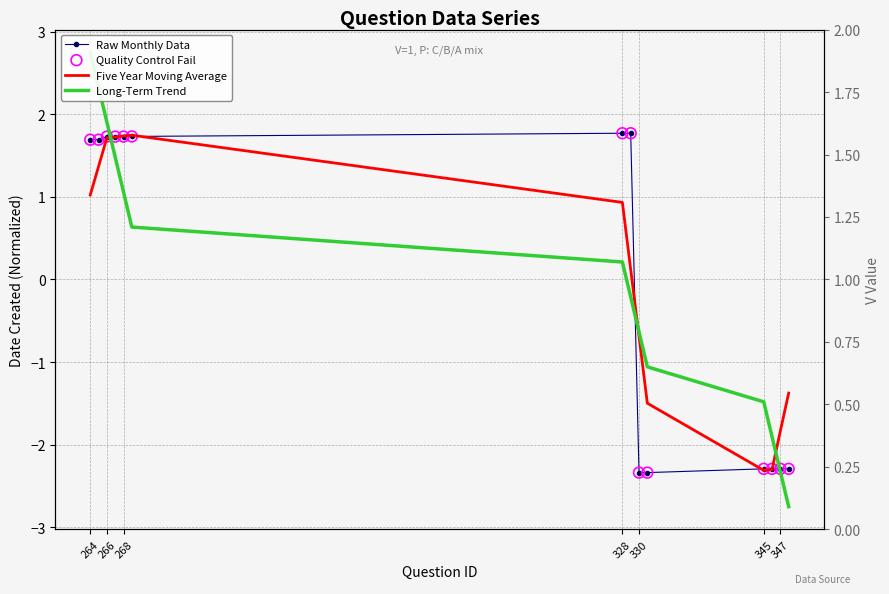

Which series has the largest Y range (max minus min)?

Long-Term Trend